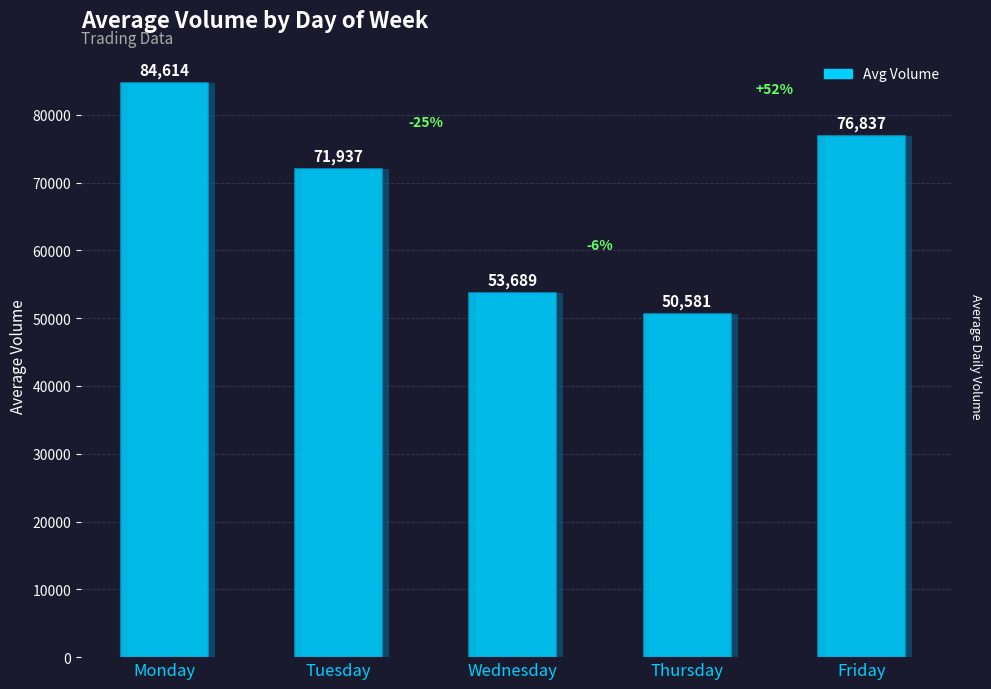

List the labels in order of value, smallest first.

Thursday, Wednesday, Tuesday, Friday, Monday